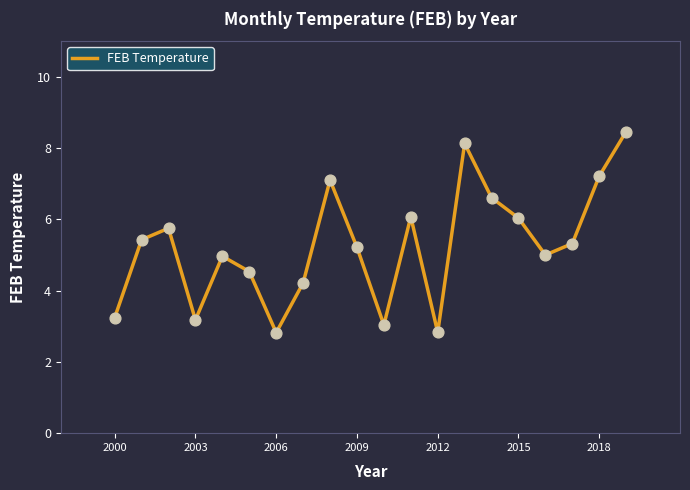

What is the greatest value displayed?

8.5